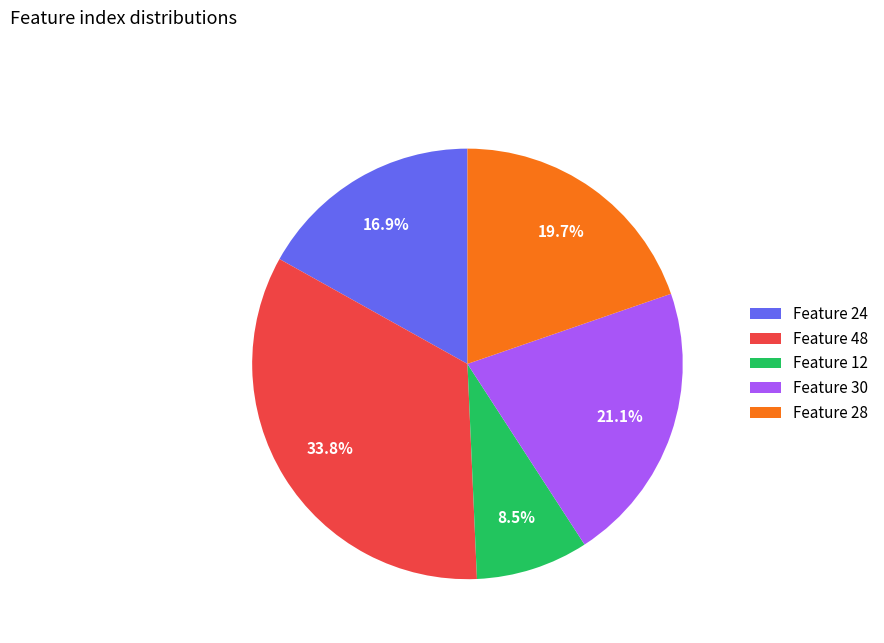

To the nearest percent, what is the average slice percentage?

20%